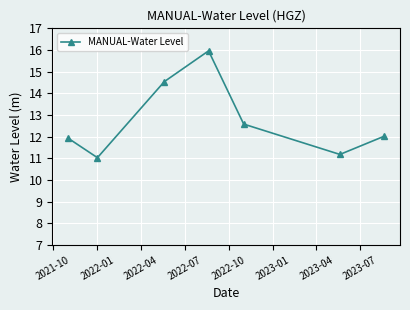

What is the value of the 6th point from the left?

11.2